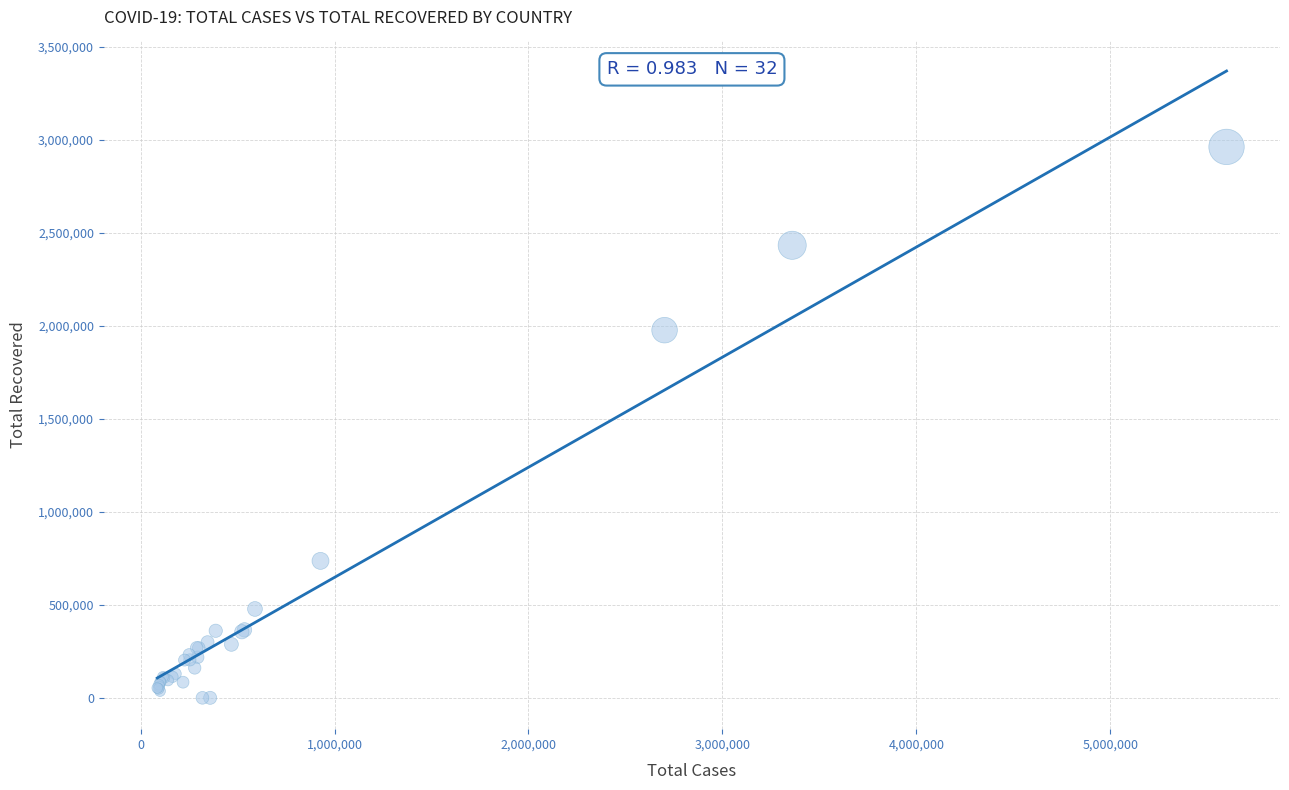

What Y value in the scatter plot is closest to 1480657?

1976248